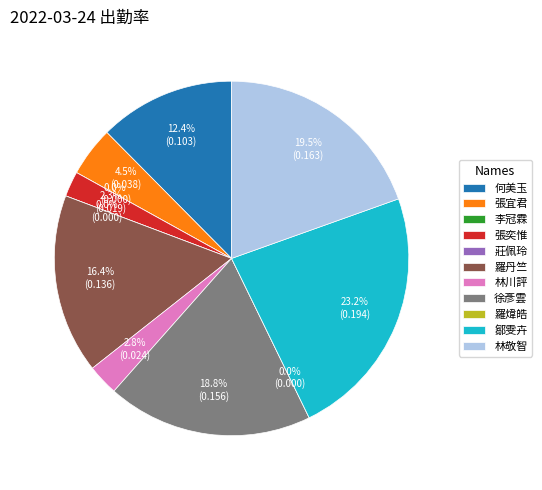

Is there any slice that represents more than half of the pie?

No